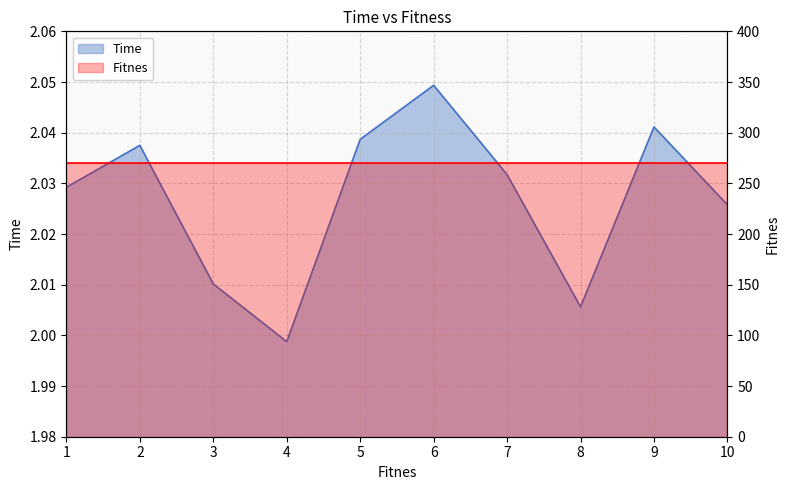

What is the approximate value at 270.0?

2.0